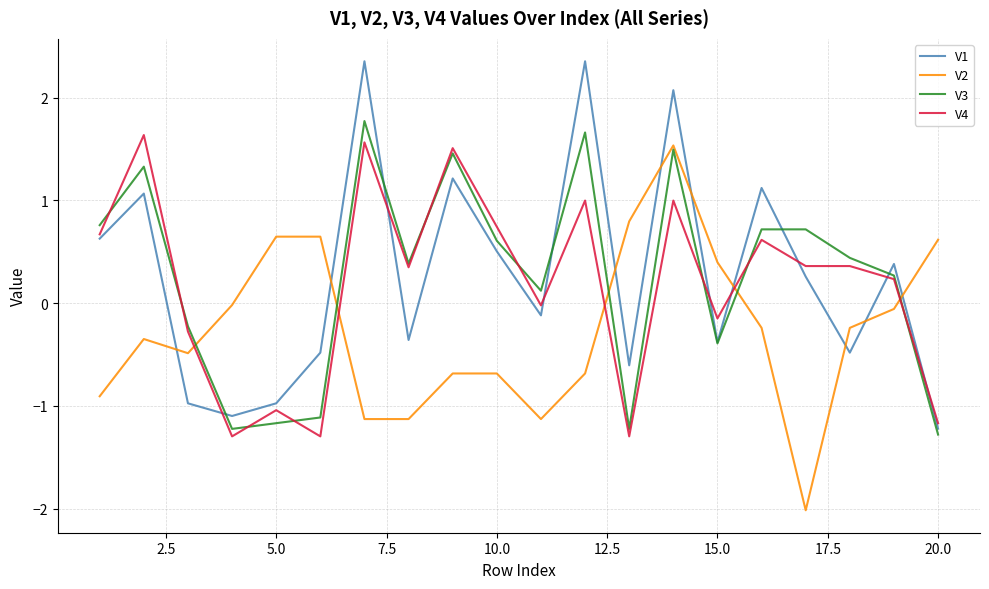

What is the difference between the maximum and minimum values in the V2 series?

3.6